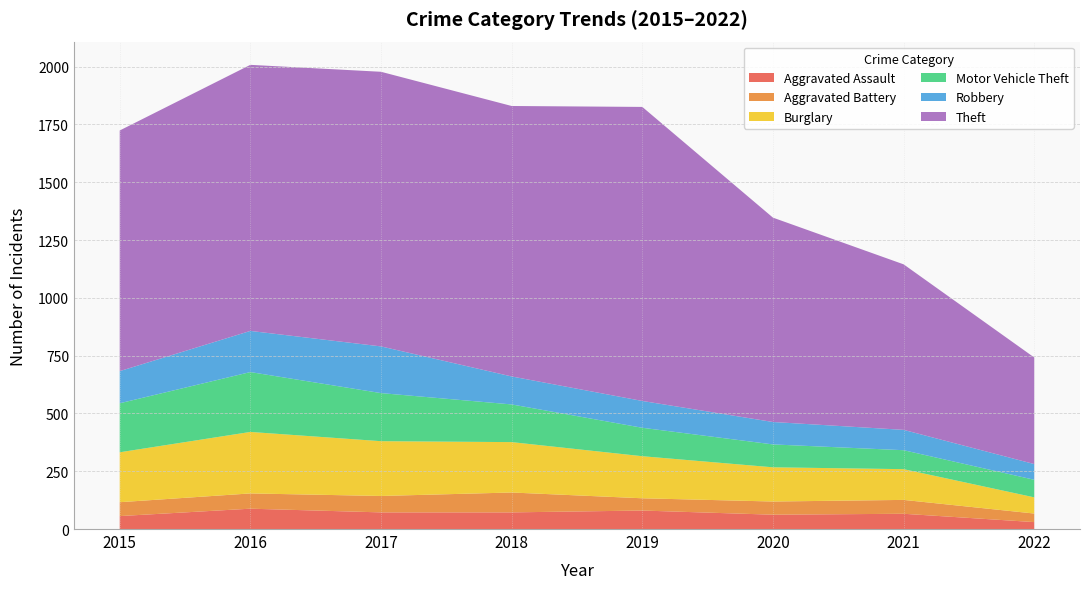

Reading left to right, what are all the values shown in this chart?

Aggravated Assault: 56	88	72	72	80	62	66	30
Aggravated Battery: 60	66	71	86	53	57	60	37
Burglary: 216	266	237	218	182	148	133	70
Motor Vehicle Theft: 212	259	208	163	123	99	82	76
Robbery: 139	178	202	121	116	97	88	68
Theft: 1041	1151	1188	1170	1272	884	716	461